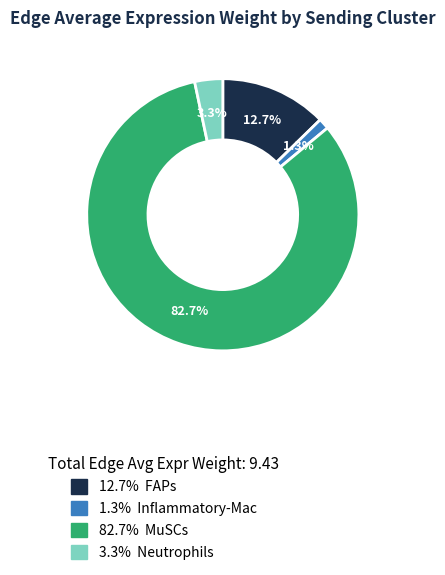

Does any single category account for the majority?

Yes